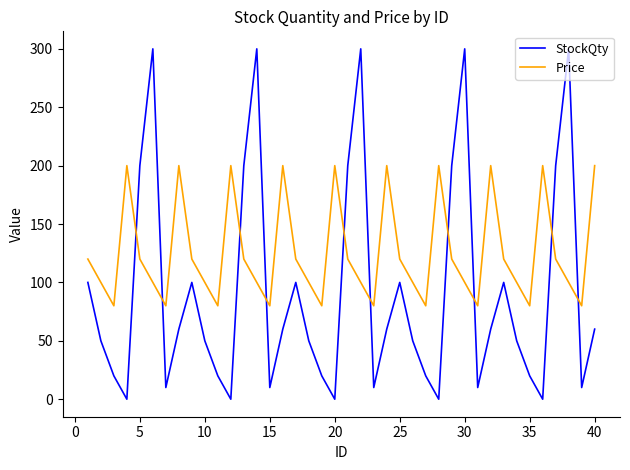

Which series has the largest range (max minus min)?

StockQty